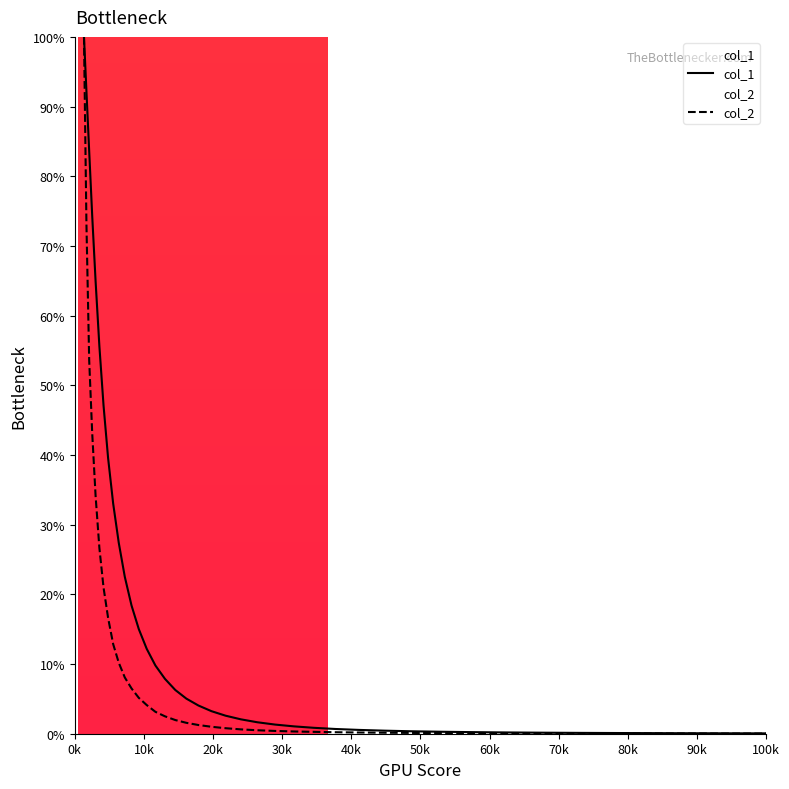

What is the value of the col_1 point at the 35th from the left?

0.1